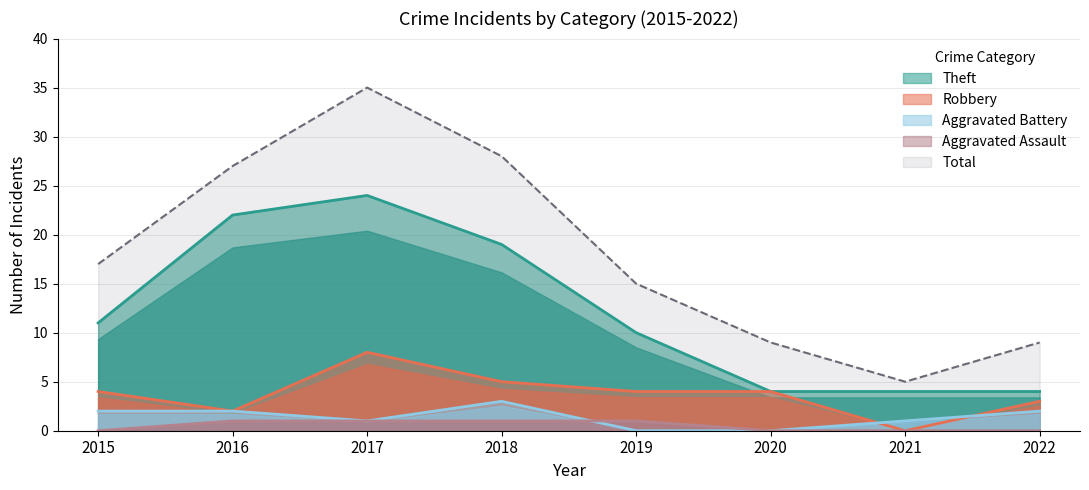

What is the value of the Theft point at the 5th from the left?

10